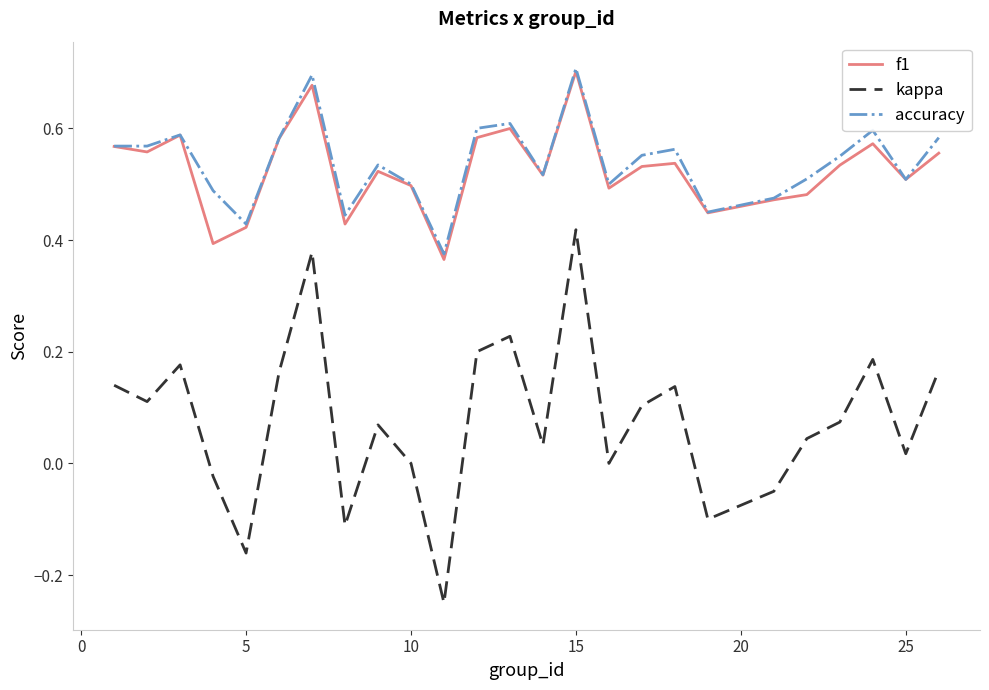

True or false: f1 and kappa intersect in this chart.

False